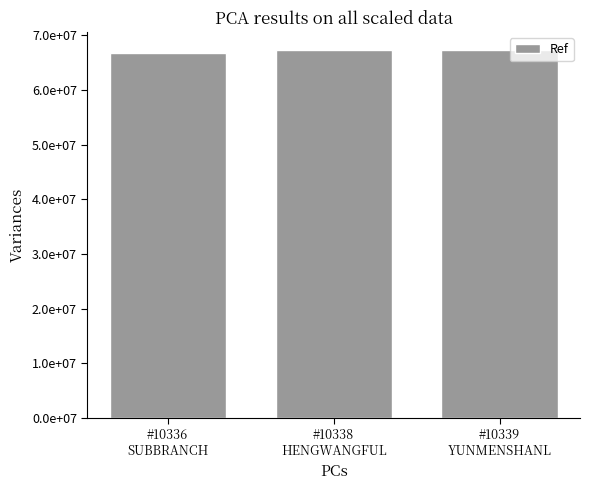

What position from the left is #10339
YUNMENSHANL?

3